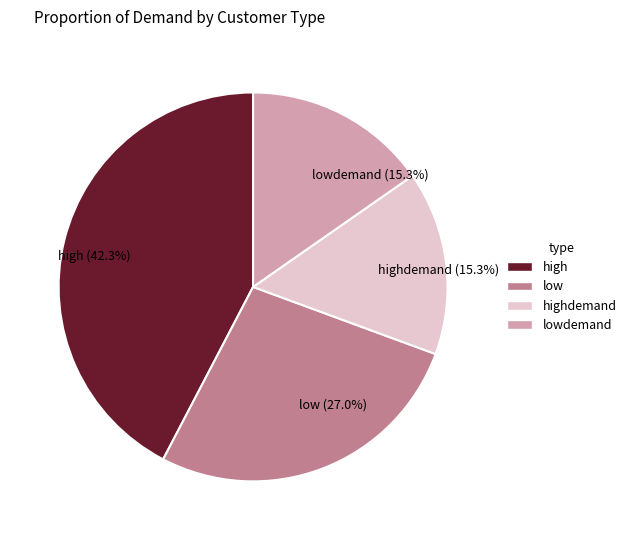

Do lowdemand (15.3%) and low (27.0%) together represent more than half of the pie?

No